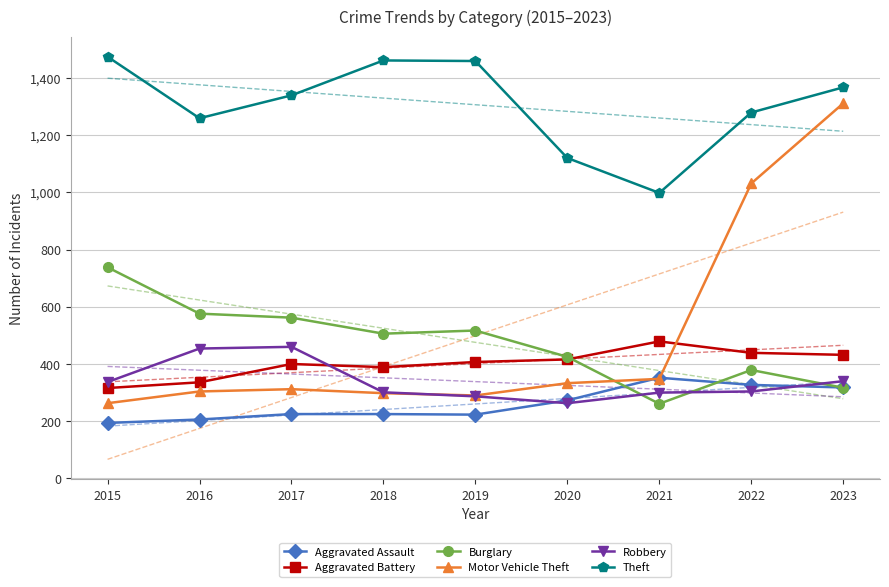

Where is Robbery nearest to the value 361?

2023